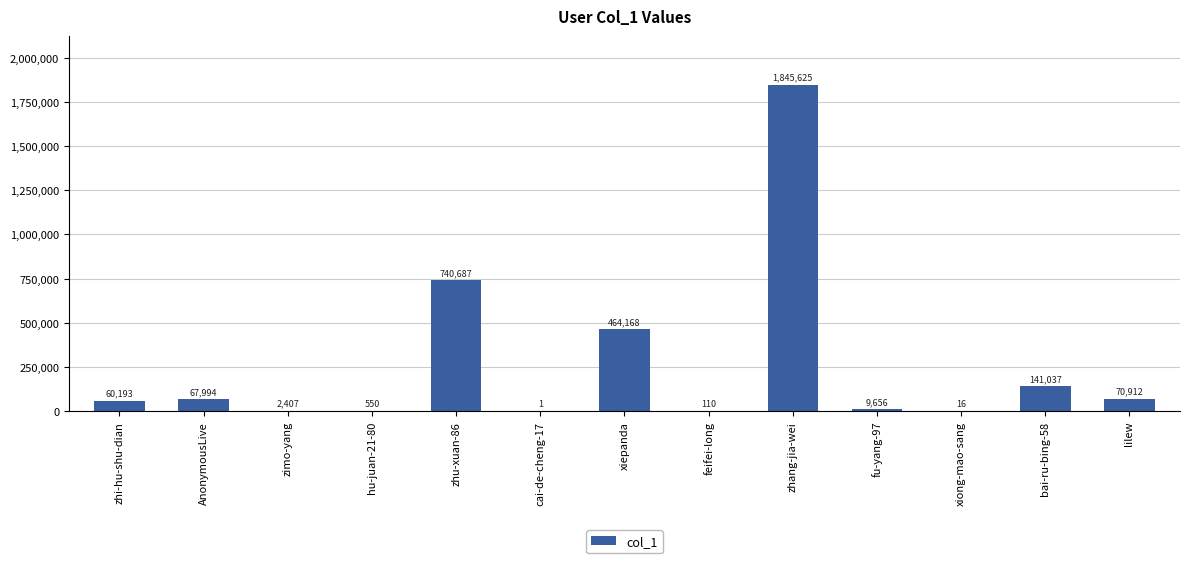

Which label corresponds to the largest value in the chart?

zhang-jia-wei